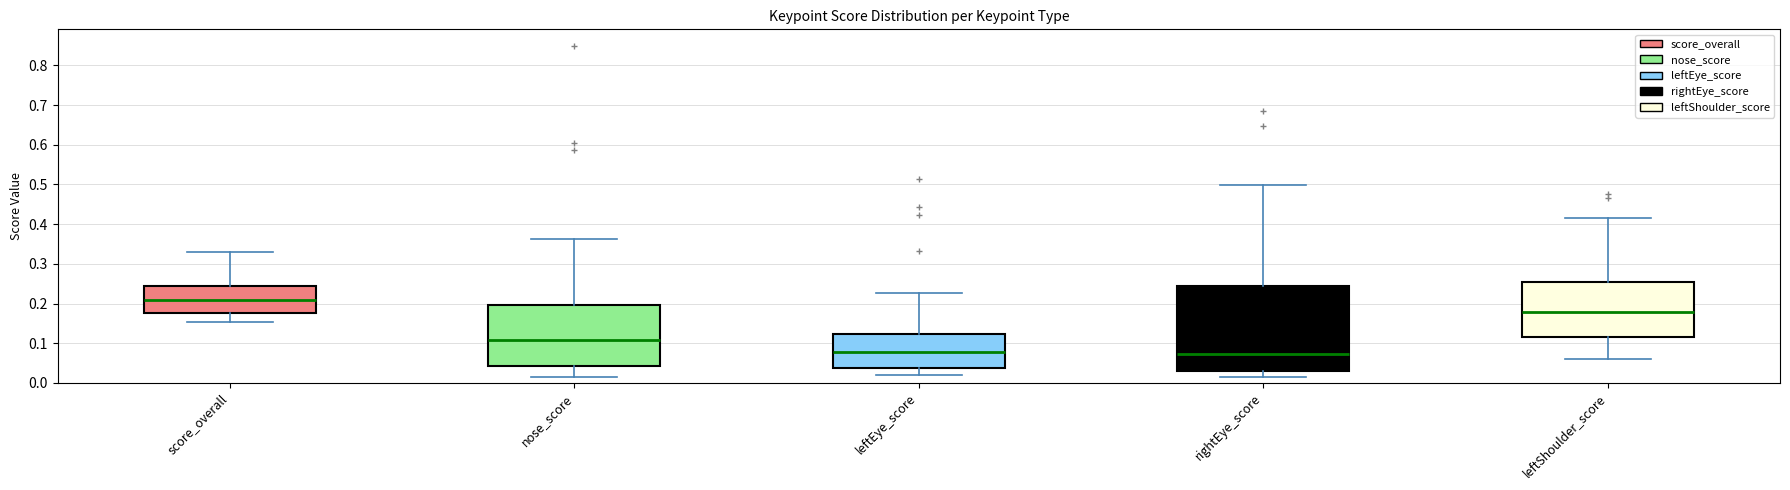

Reading left to right, read every box against the y-axis: the position of its median line, the range the box covers, and the ends of its whiskers. The values are not printed on the chart, so give them approximately, as read against the axis.

score_overall: median 0.21, box 0.18 to 0.24, whiskers 0.15 to 0.33
nose_score: median 0.11, box 0.04 to 0.20, whiskers 0.02 to 0.36
leftEye_score: median 0.08, box 0.04 to 0.12, whiskers 0.02 to 0.23
rightEye_score: median 0.07, box 0.03 to 0.24, whiskers 0.01 to 0.50
leftShoulder_score: median 0.18, box 0.12 to 0.25, whiskers 0.06 to 0.42